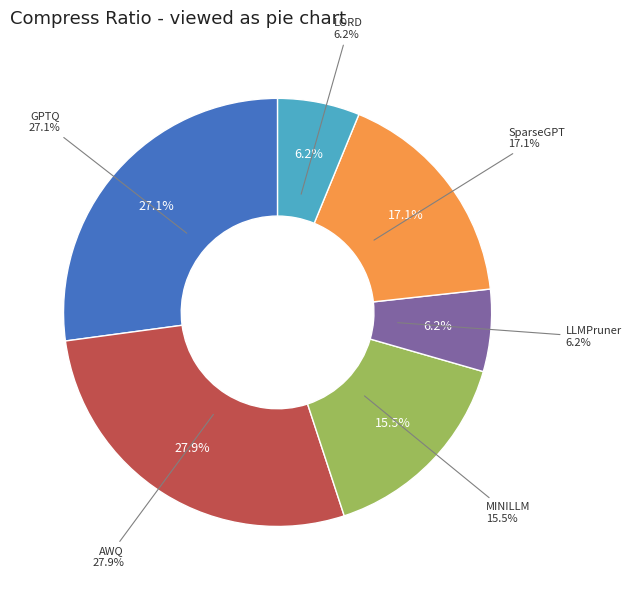

Combined, what portion of the pie is MINILLM and LORD?

21.7%